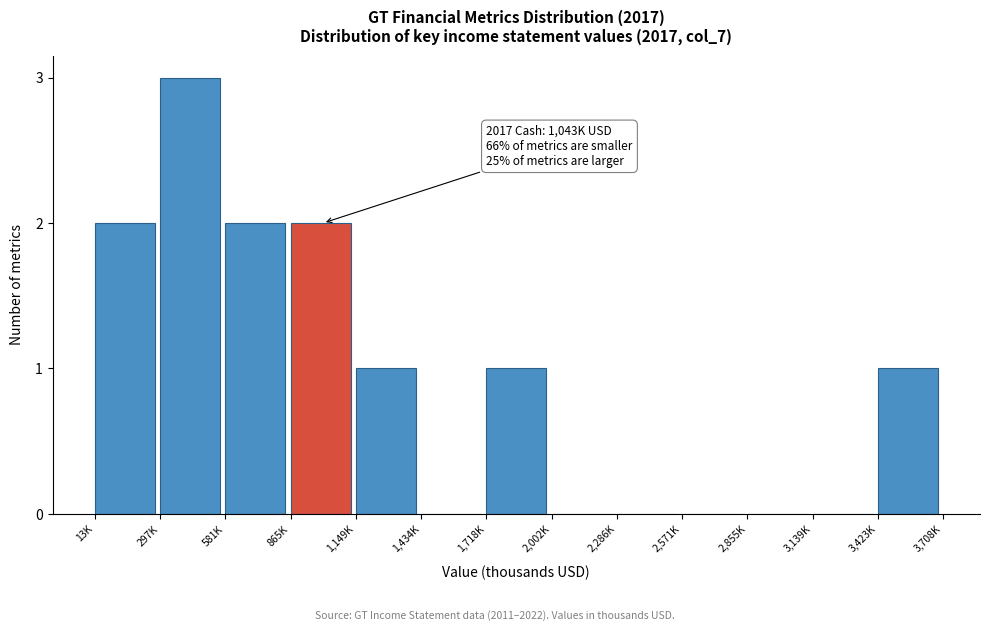

Reading left to right, transcribe all the data shown in this chart.

13K=2	297K=3	581K=2	865K=2	1,149K=1	1,434K=0	1,718K=1	2,002K=0	2,286K=0	2,571K=0	2,855K=0	3,139K=0	3,423K=1